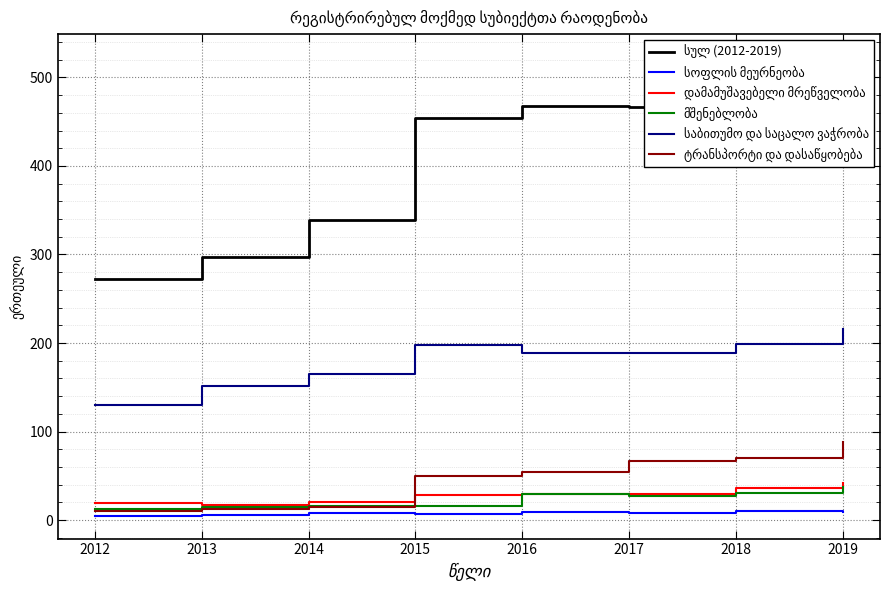

Where is the first local maximum for მშენებლობა?

2016